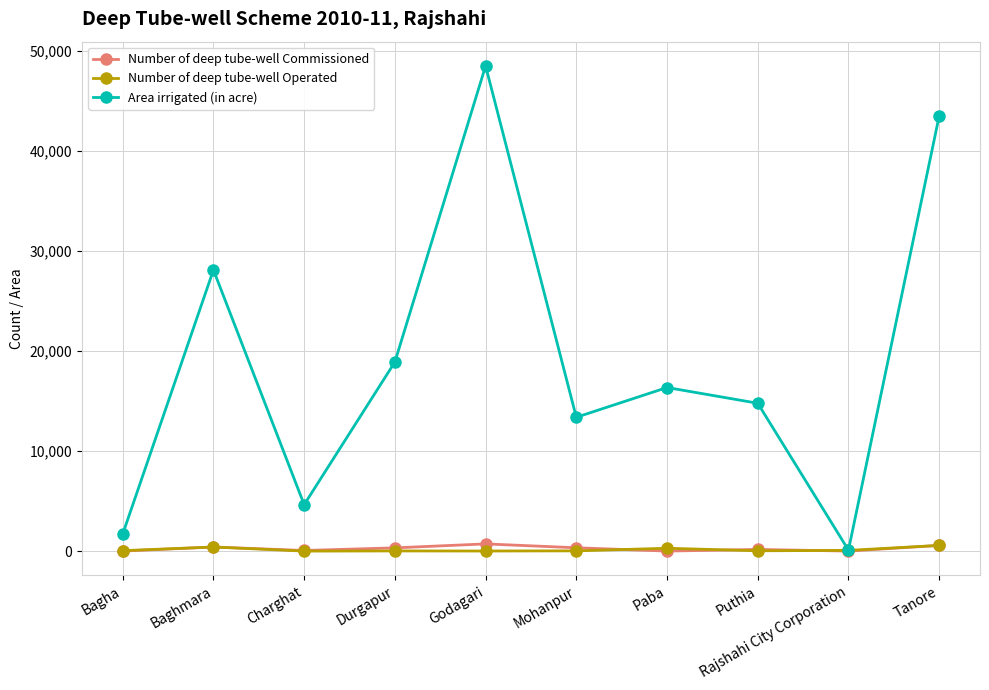

The Area irrigated (in acre) series shows 4641 at Charghat. True or false?

True